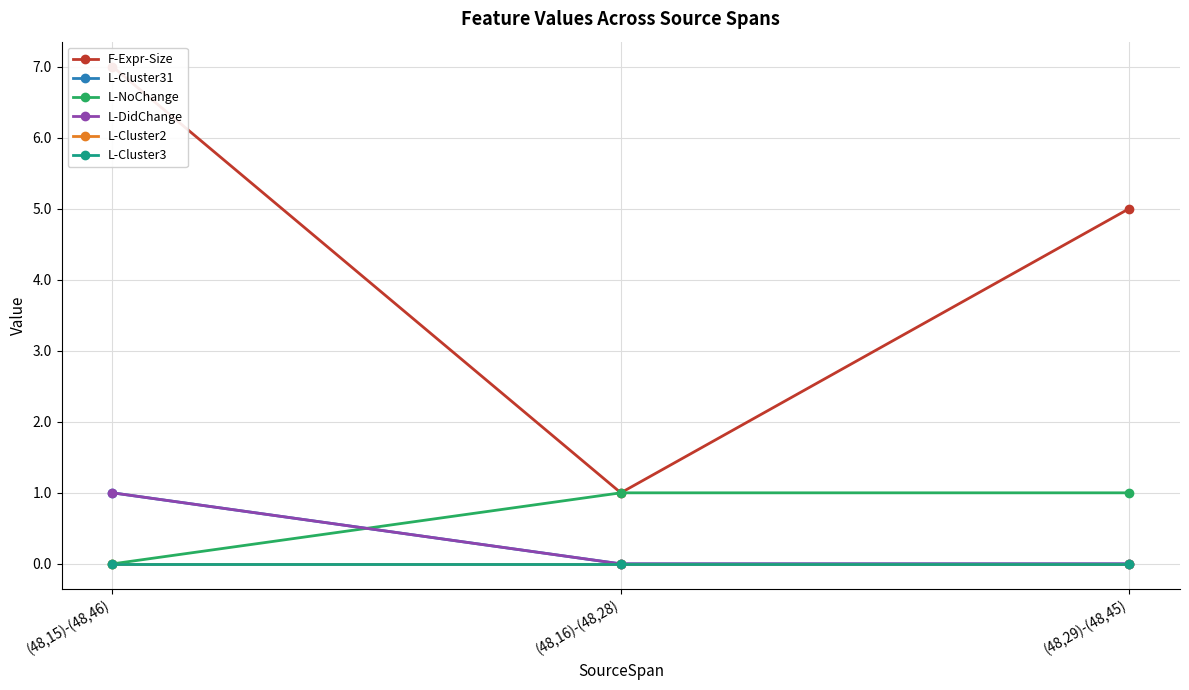

Is the value of F-Expr-Size at (48,29)-(48,45) greater than the value of L-Cluster3 at (48,16)-(48,28)?

Yes